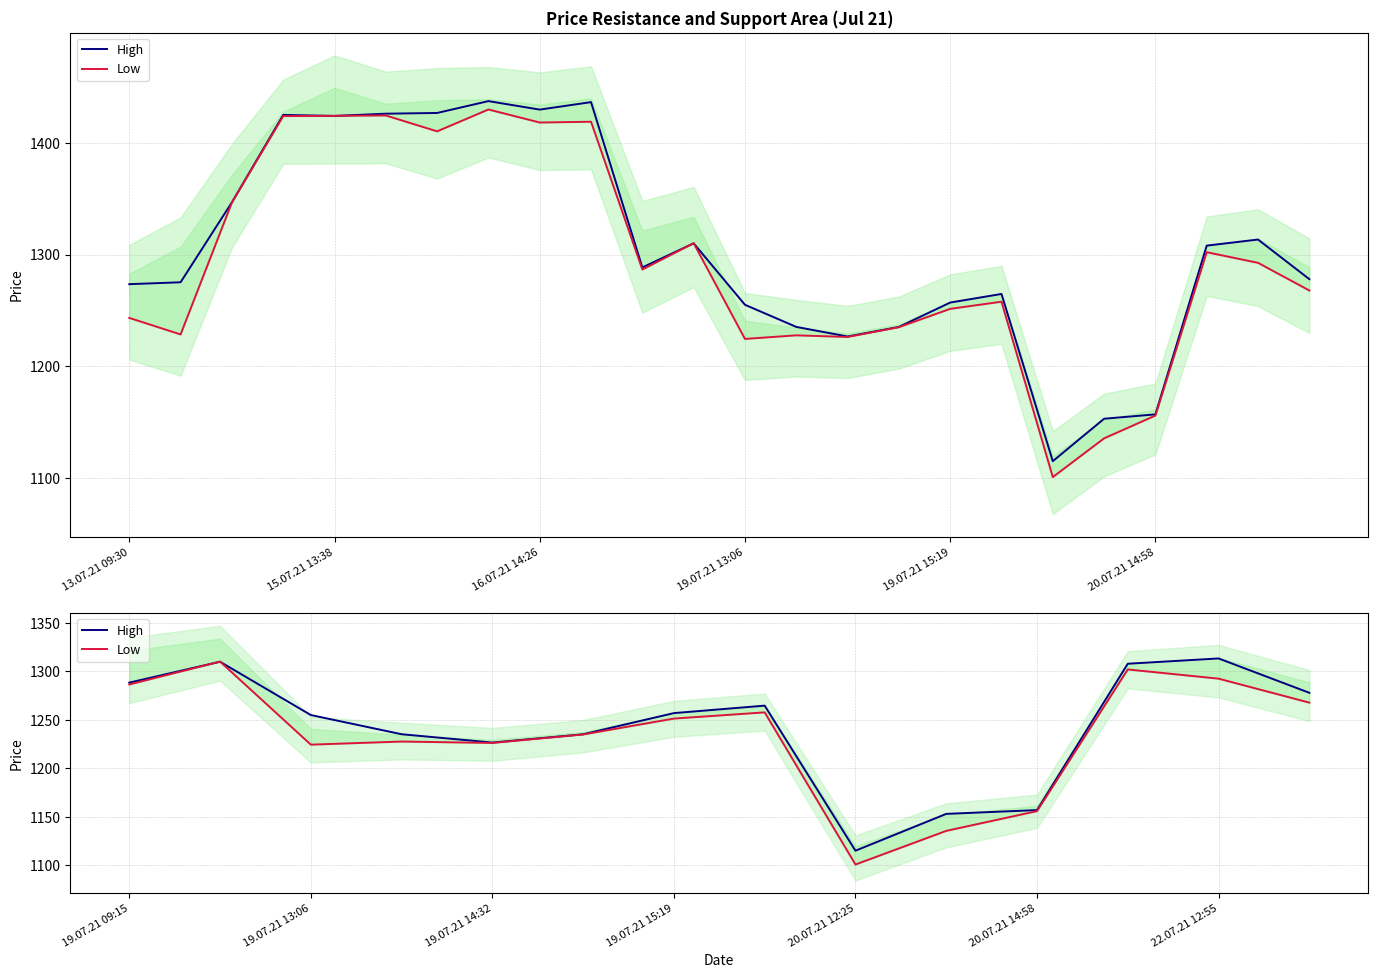

What is the difference between the highest and lowest values at 20.07.21 14:58?

1.0